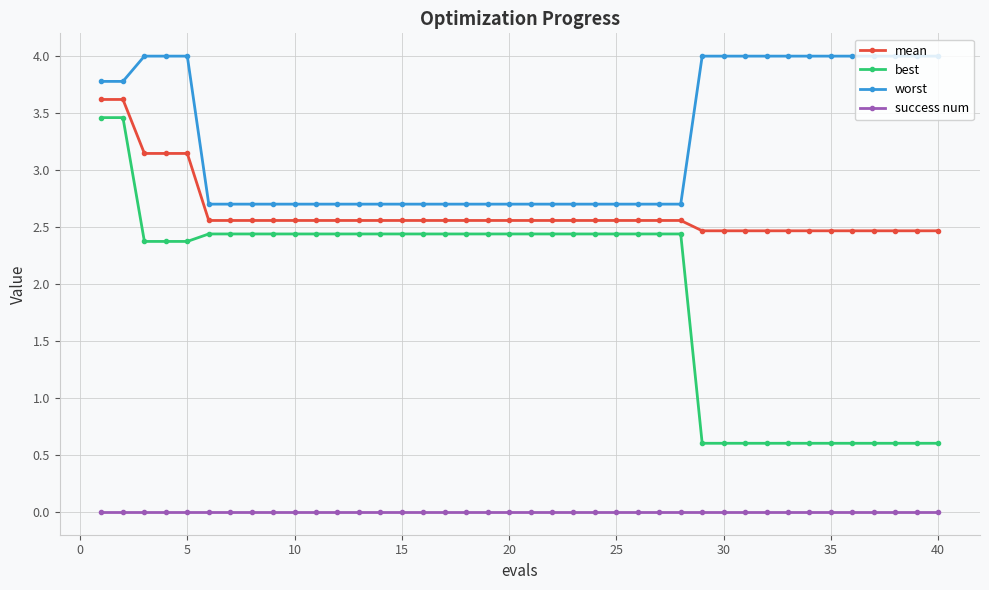

Which series has the widest spread of values?

best